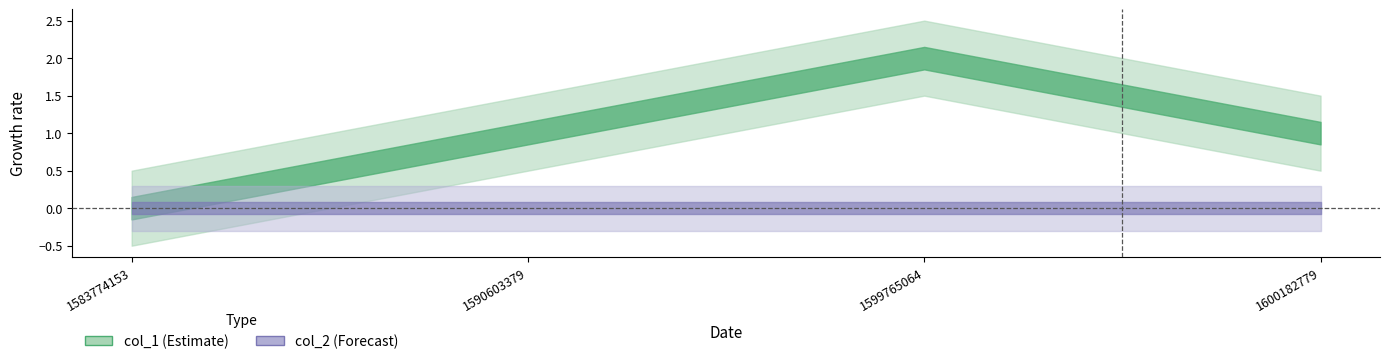

Is the value of col_2 at 1583774153 greater than the value of col_1 at 1600182779?

No